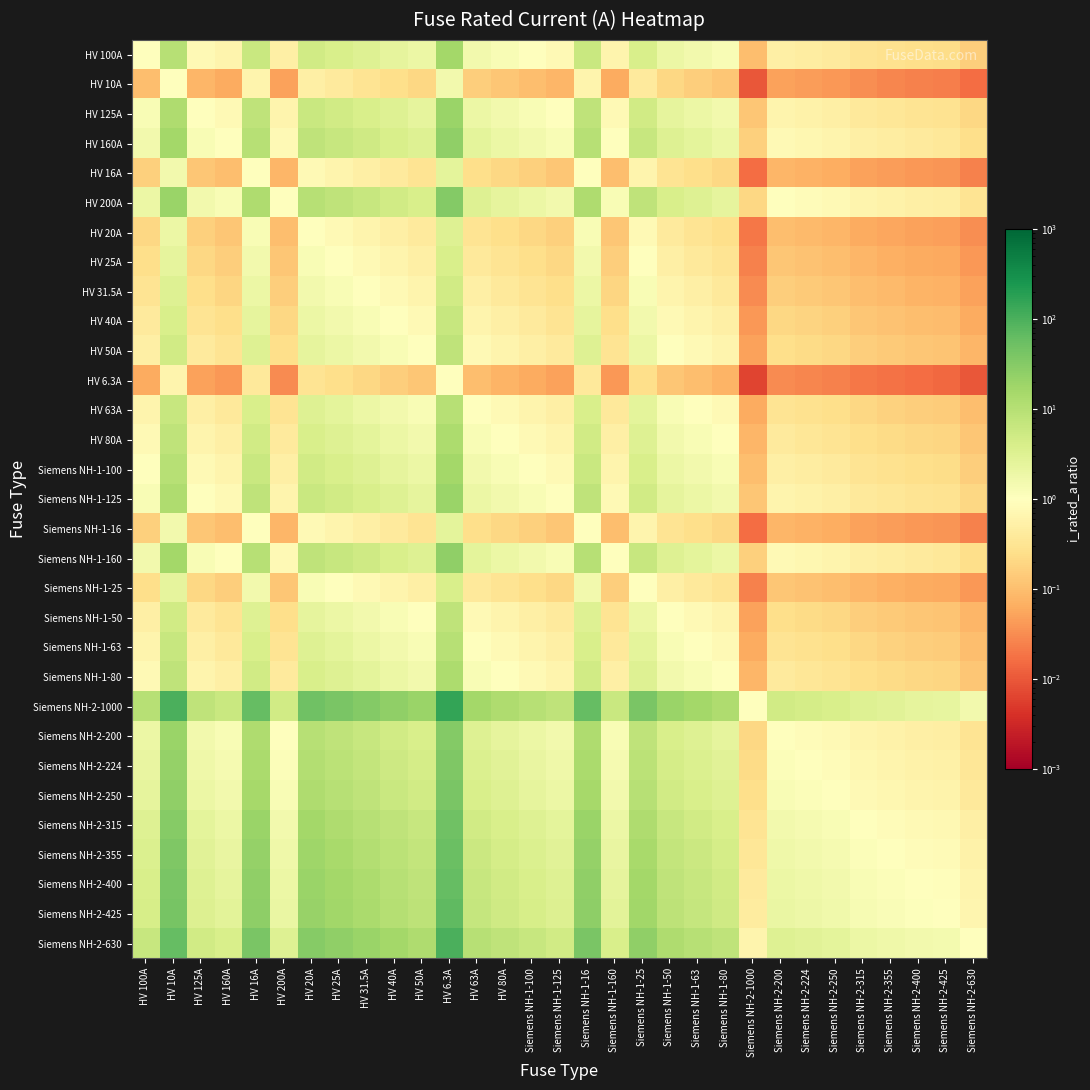

Which label corresponds to the largest value in the chart?

HV 6.3A